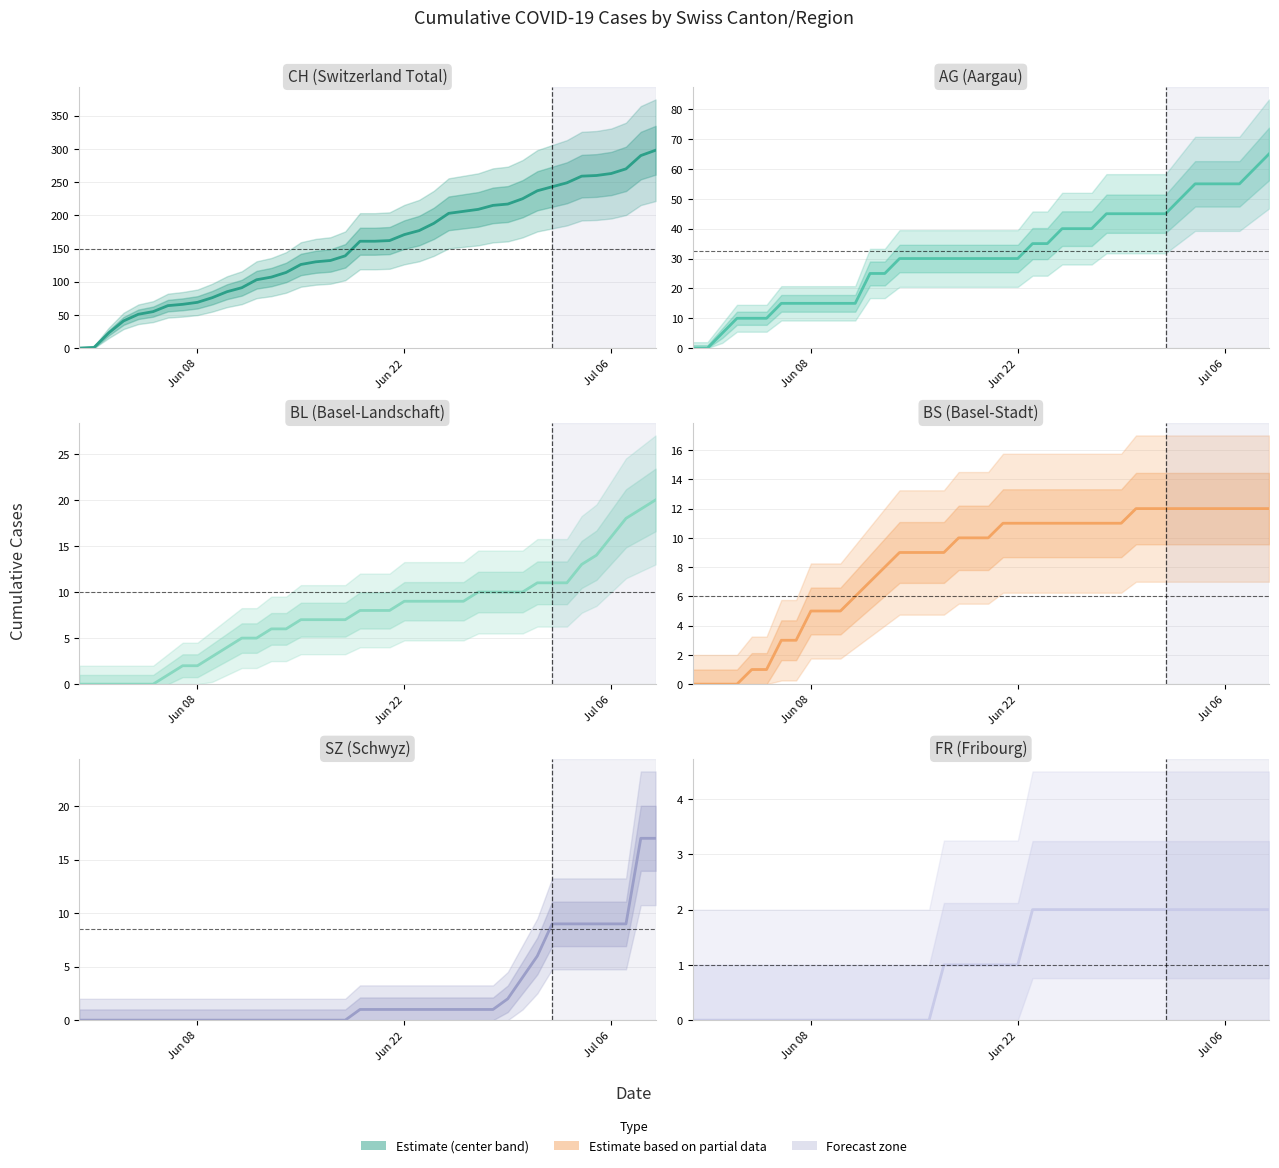

True or false: CH and AG cross at least once.

False